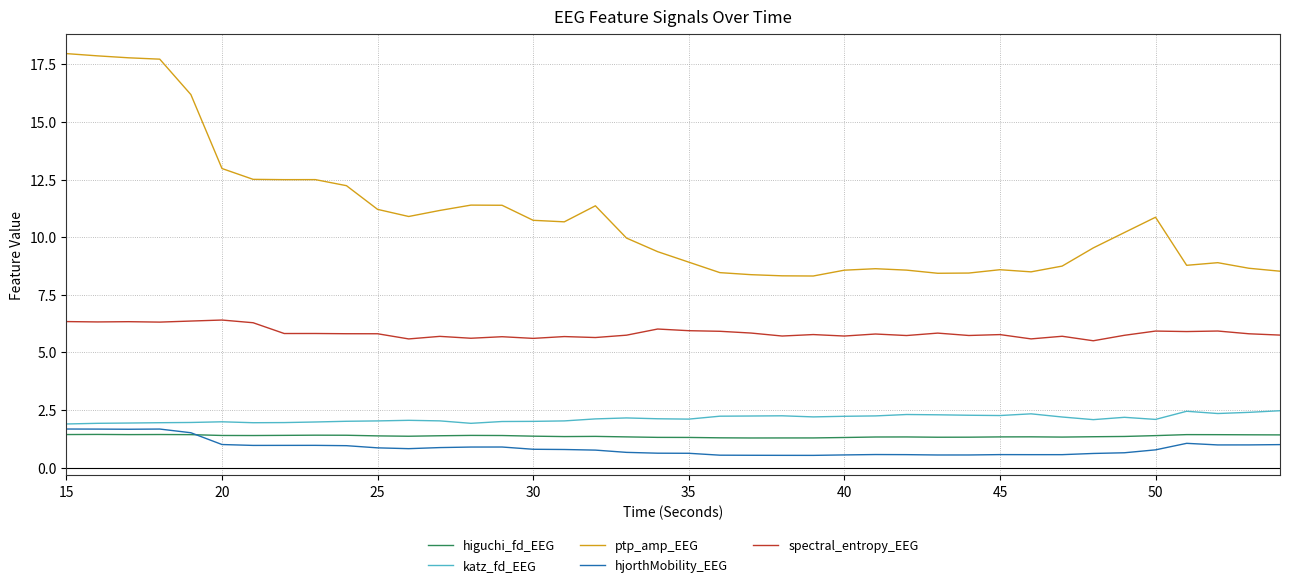

Which series has the largest range (max minus min)?

ptp_amp_EEG